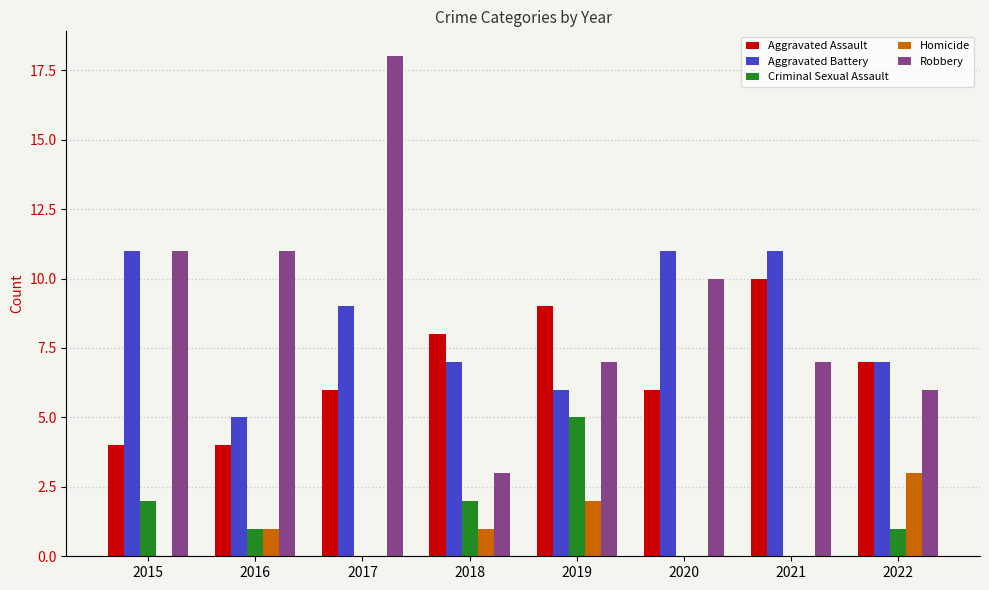

Which series changed the most between 2016 and 2020?

Aggravated Battery